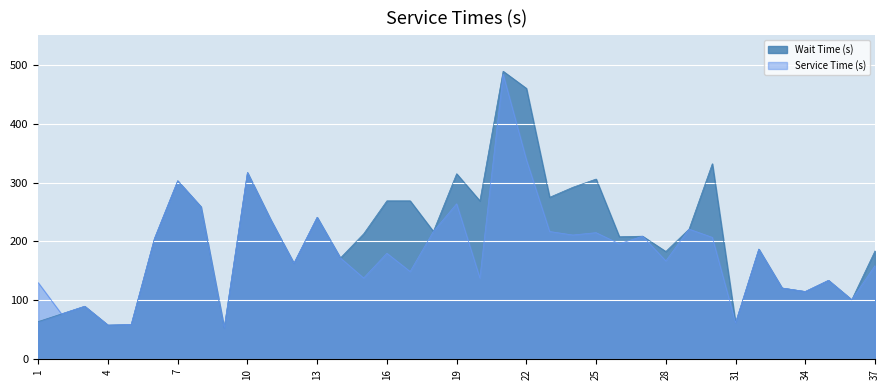

Reading left to right, list all the values displayed in this chart.

Wait Time (s): 64	77	90	58	59	205	303	259	53	317	237	163	241	172	213	269	269	217	315	269	489	460	275	292	306	208	209	183	221	332	62	187	121	115	134	101	184
Service Time (s): 130	77	90	58	59	205	303	259	53	317	237	163	241	172	138	180	149	217	264	138	484	339	217	211	215	196	209	167	221	207	62	187	121	115	134	101	159